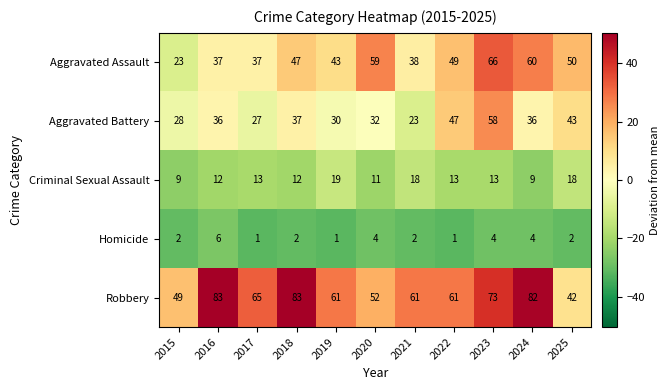

What is the difference between the Aggravated Assault values at 2024 and 2015?

37